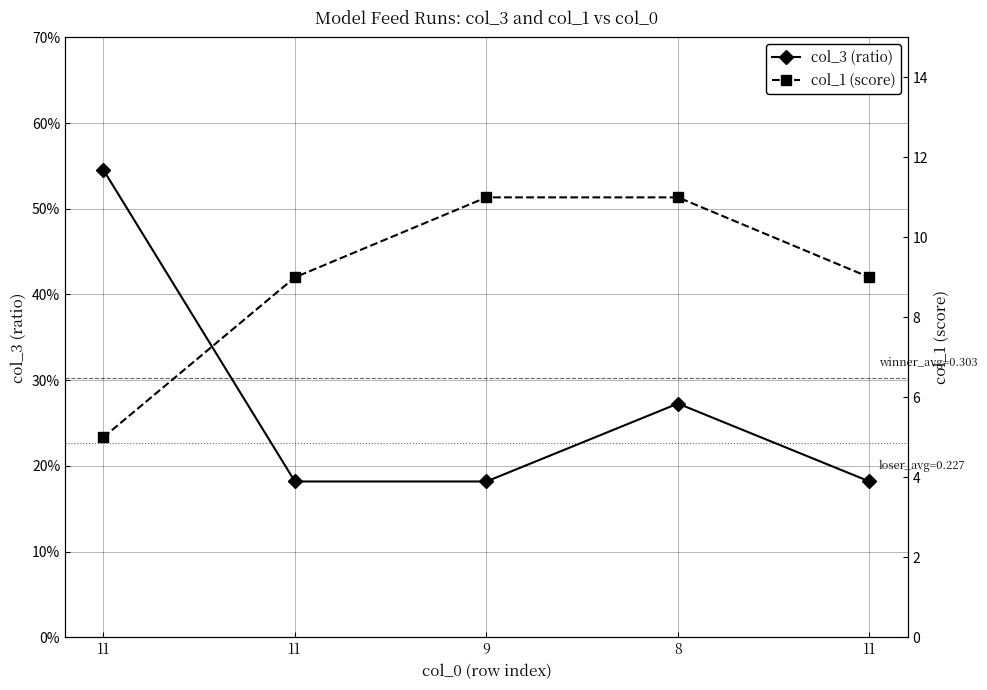

The col_1 (score) series shows 11.0 at 9. True or false?

True